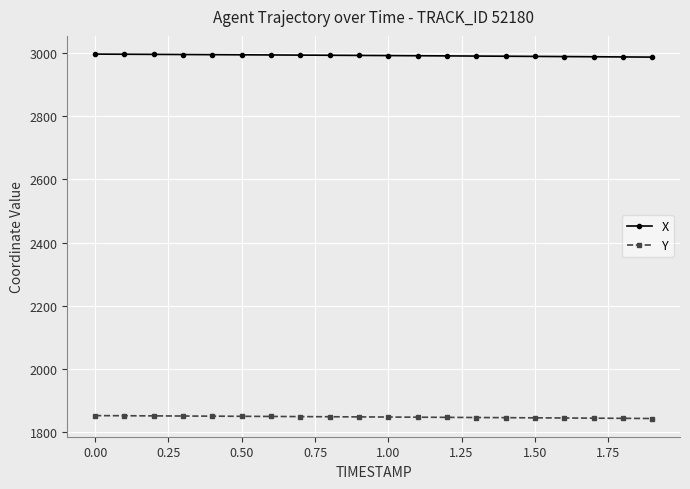

What is the value of the Y point at the 1st from the left?

1850.7